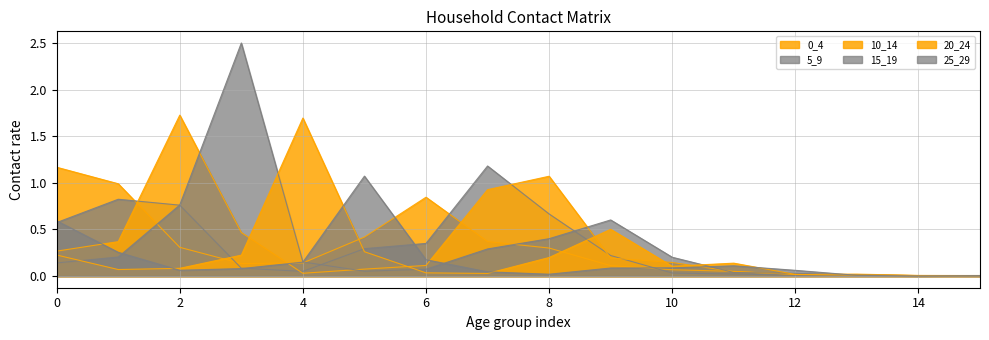

How many lines are shown in the chart?

6